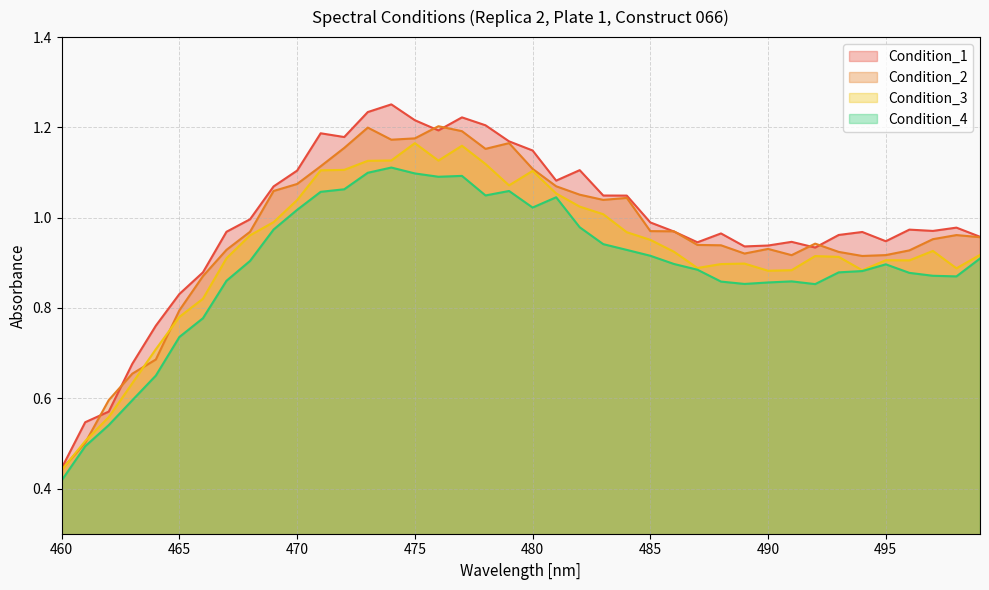

Is the value of Condition_3 at 468 greater than the value of Condition_1 at 485?

No